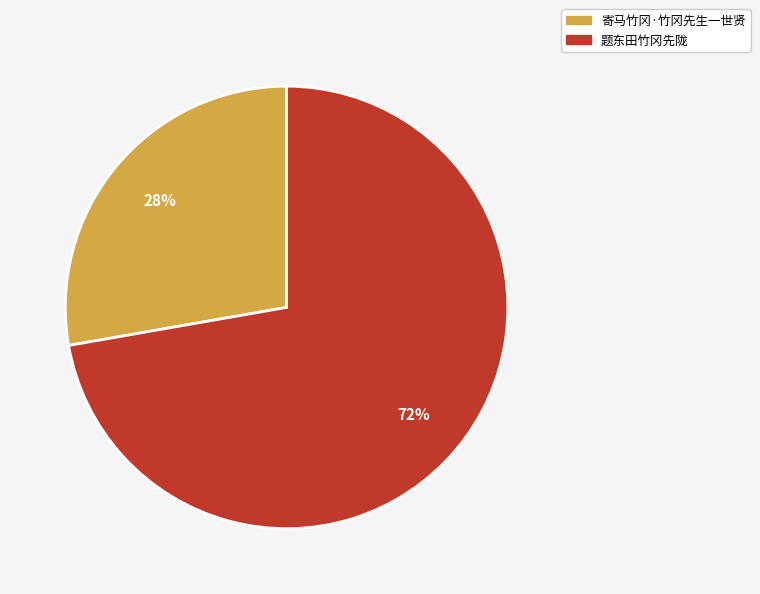

True or false: 题东田竹冈先陇 accounts for 72% of the total.

True